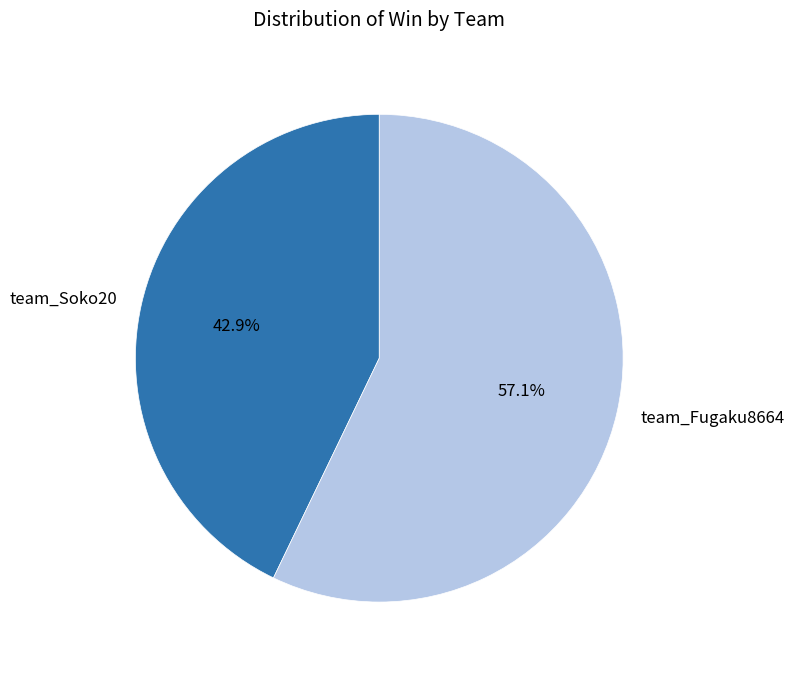

Which slice is the smallest?

team_Soko20